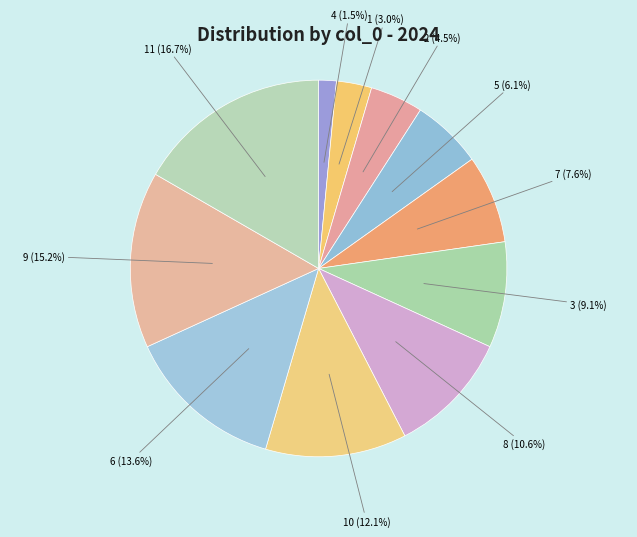

Rank the categories by value from highest to lowest.

11 (16.7%), 9 (15.2%), 6 (13.6%), 10 (12.1%), 8 (10.6%), 3 (9.1%), 7 (7.6%), 5 (6.1%), 2 (4.5%), 1 (3.0%), 4 (1.5%)